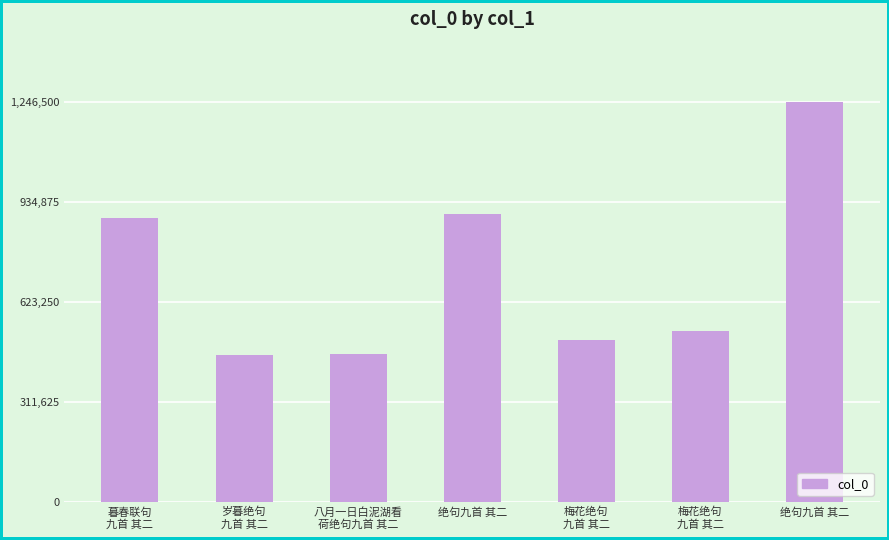

How many data points are less than 531585?

3